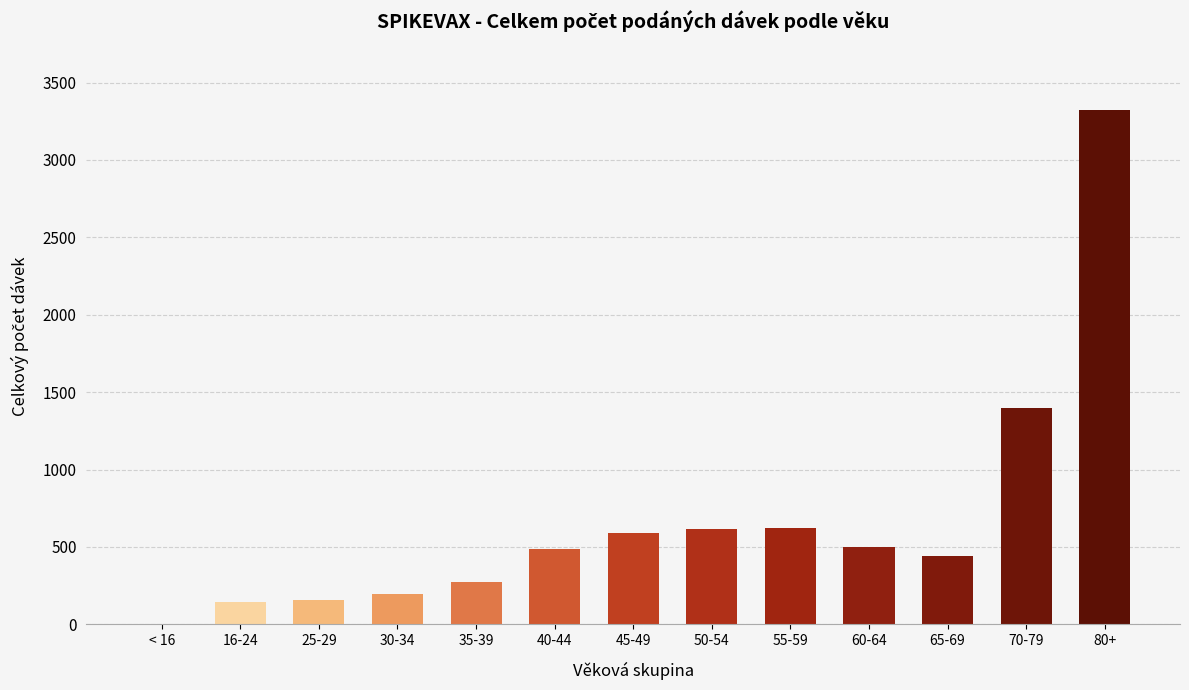

The value at 55-59 is 622. True or false?

True